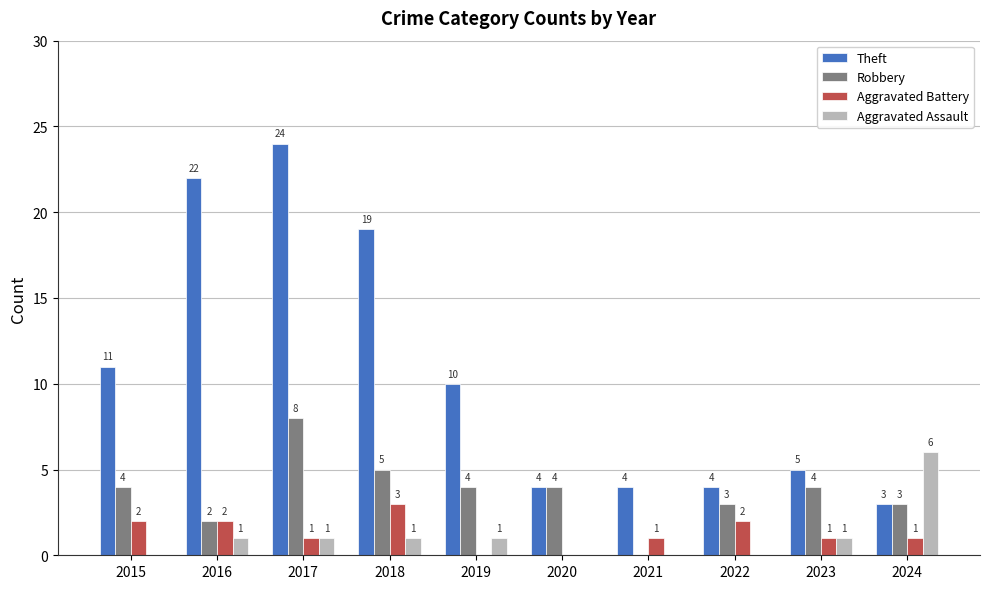

What is the total value across all series at 2021?

5